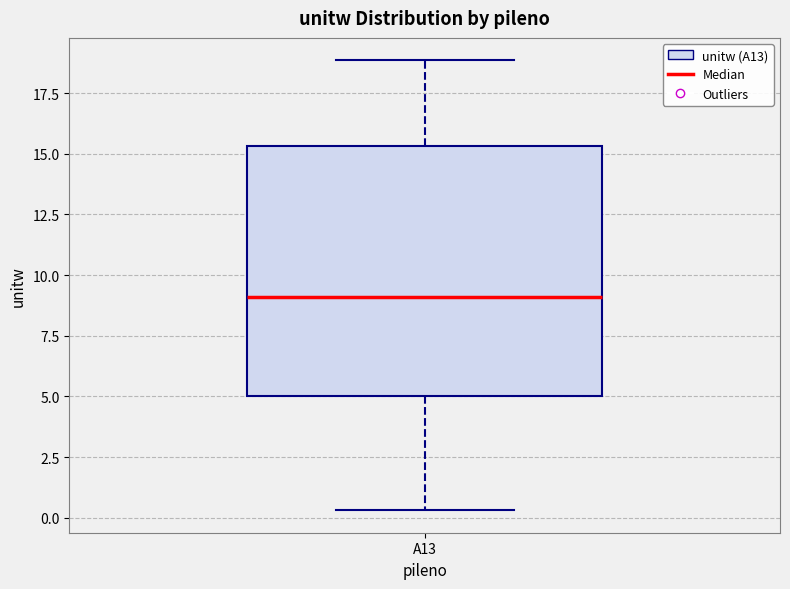

Read this box plot against the y-axis: the position of the median line, the range covered by the box, and the ends of both whiskers. The values are not printed on the chart, so give them approximately, as read against the axis.

median 9.0, box 5.0 to 15.5, whiskers 0.5 to 19.0